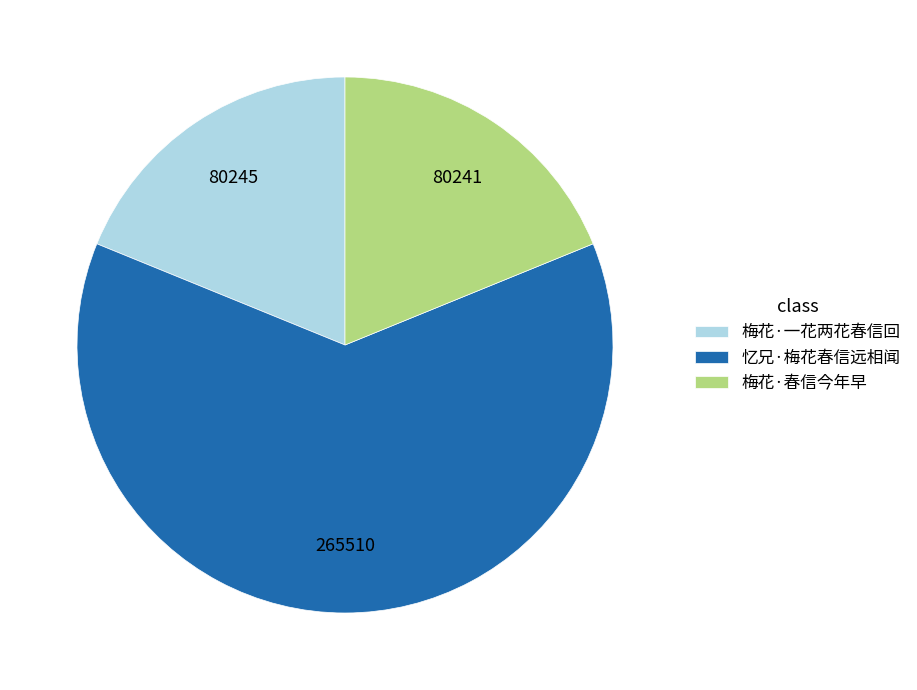

How many segments does this pie chart have?

3